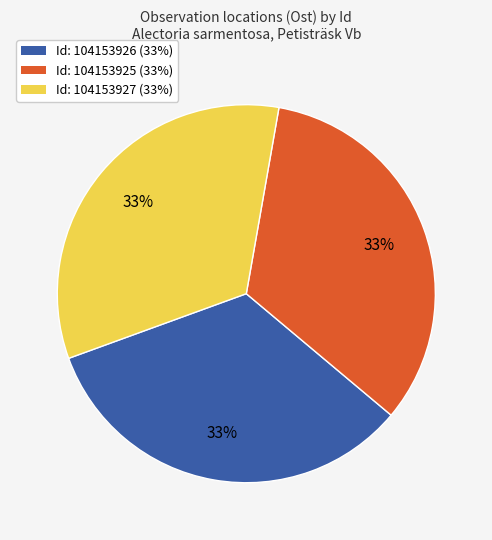

To the nearest percent, what is the average slice percentage?

33%